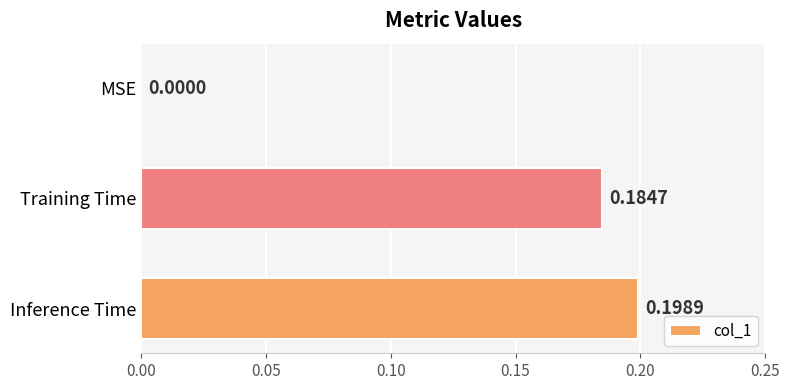

At which category does the chart reach its peak across all series?

Inference Time